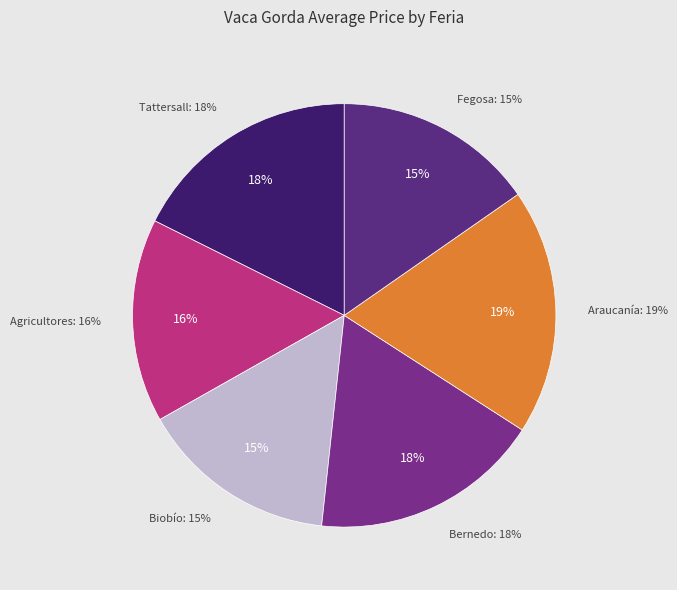

Count the number of slices in the pie.

7